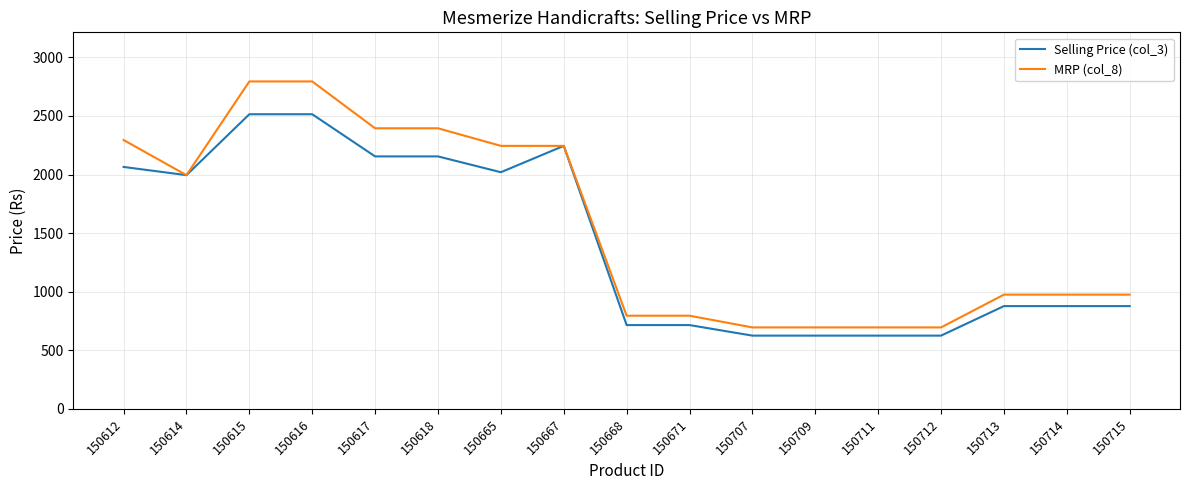

What is the difference between the second highest and minimum values in the Selling Price (col_3) series?

1890